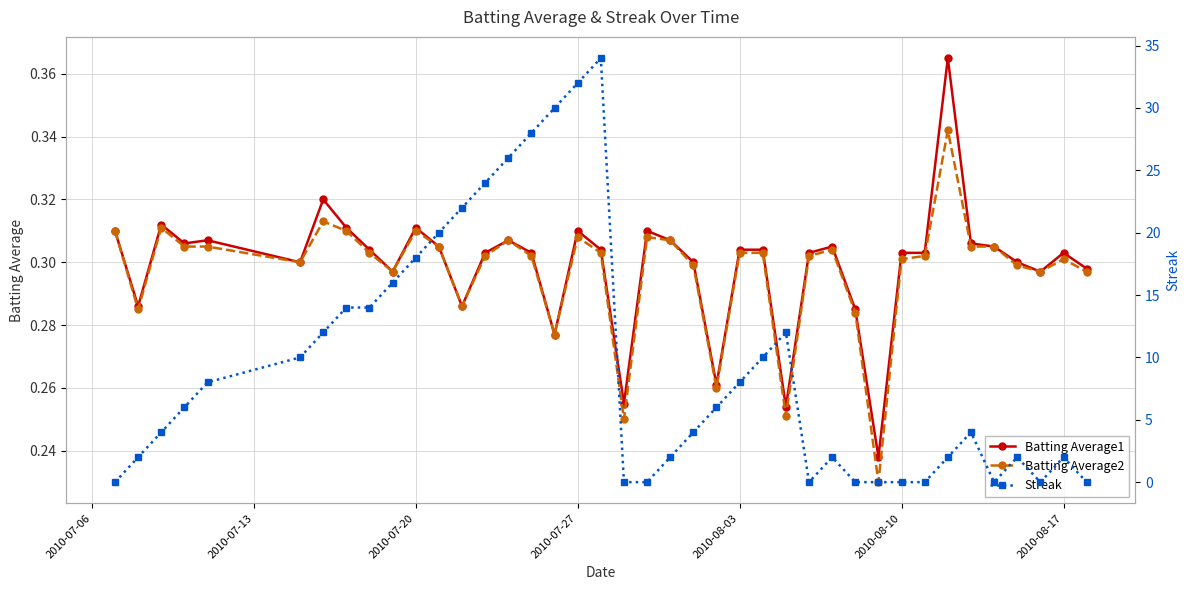

What are all the series names shown in the legend?

Batting Average1, Batting Average2, Streak